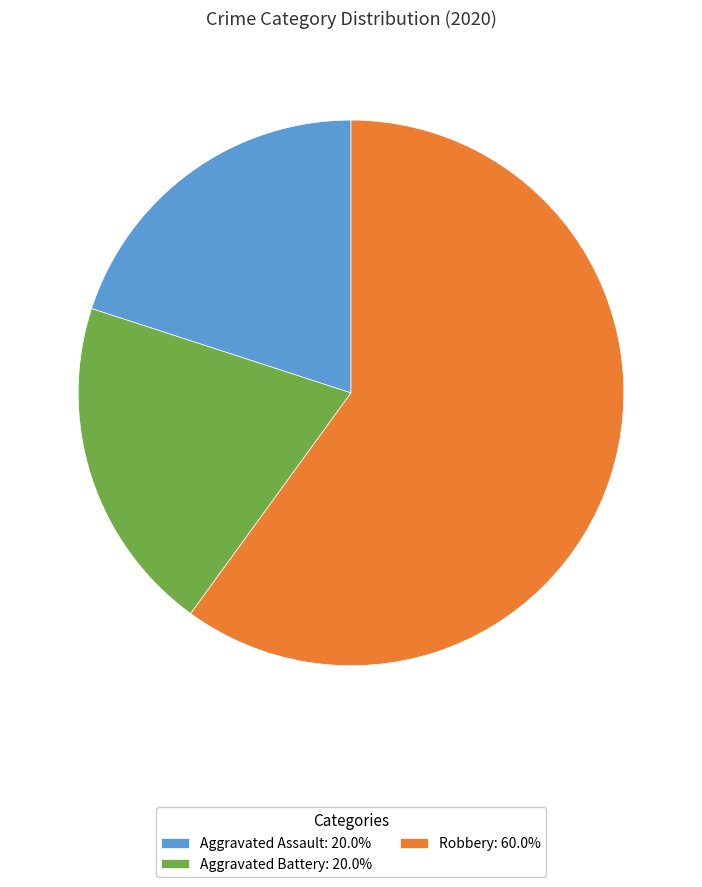

Combined, do Aggravated Assault: 20.0% and Aggravated Battery: 20.0% account for over 50%?

No